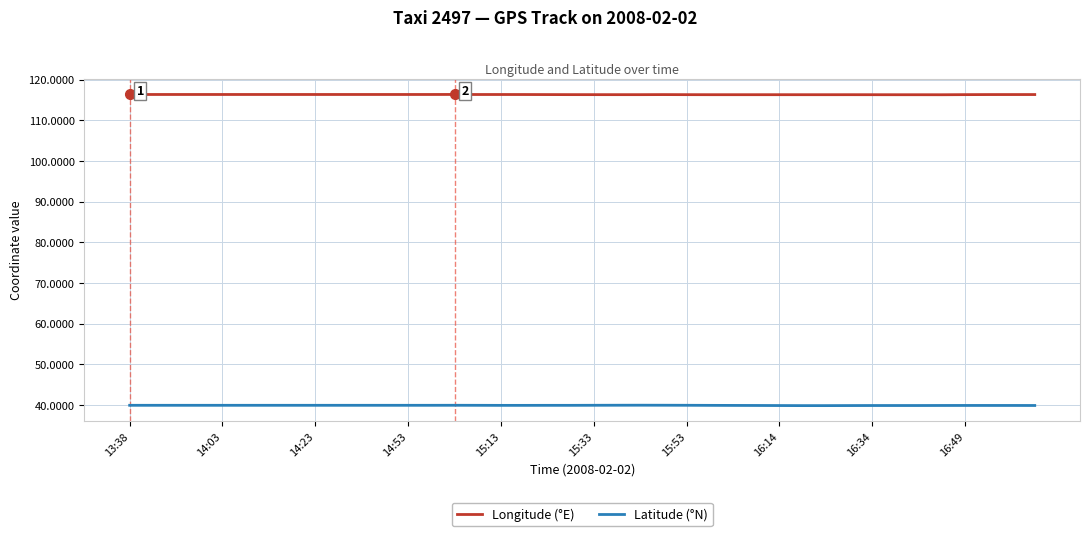

What is the smallest value displayed?

39.9